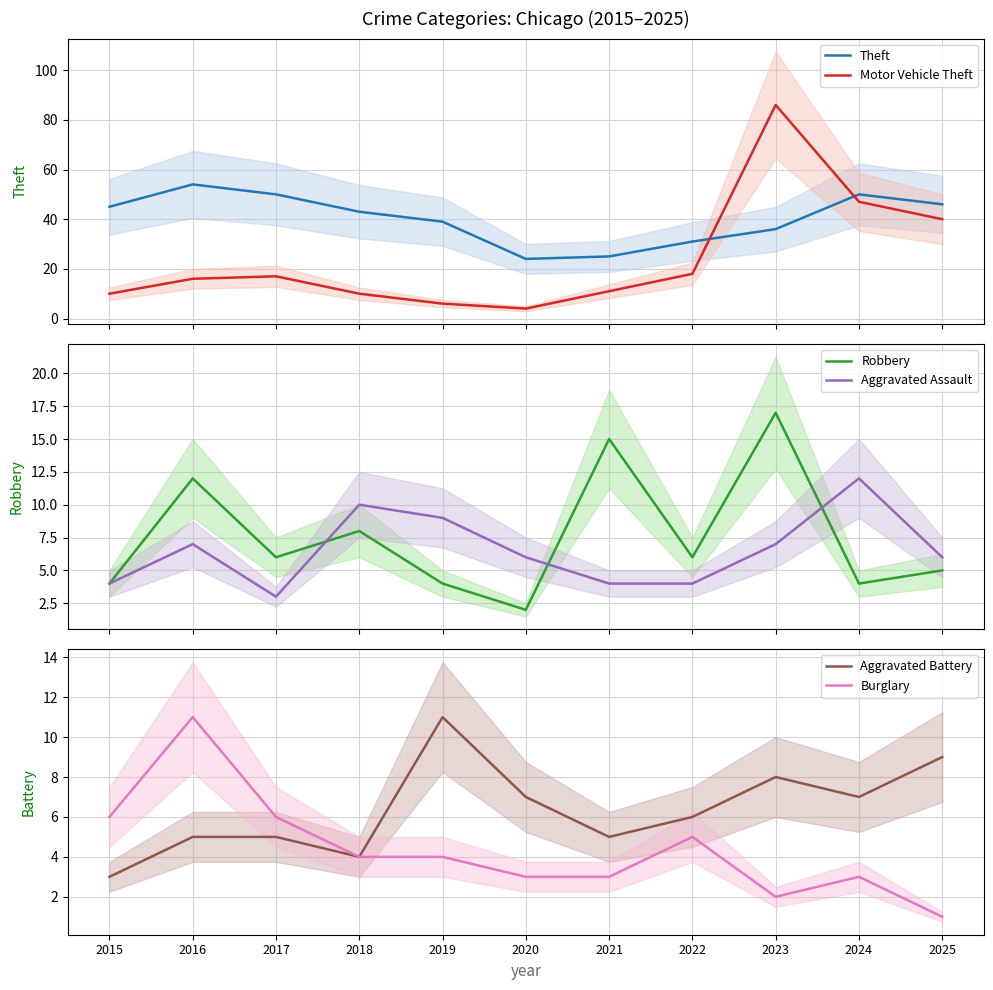

What is the value of the Aggravated Assault point at the 4th from the left?

10